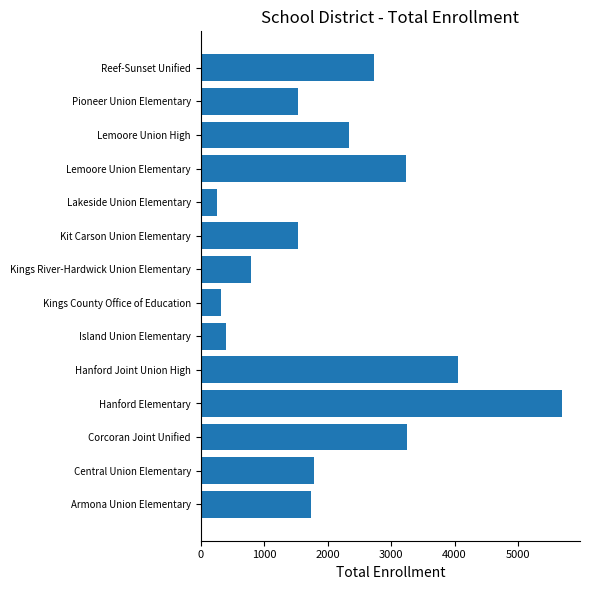

Which label corresponds to the largest value in the chart?

Hanford Elementary